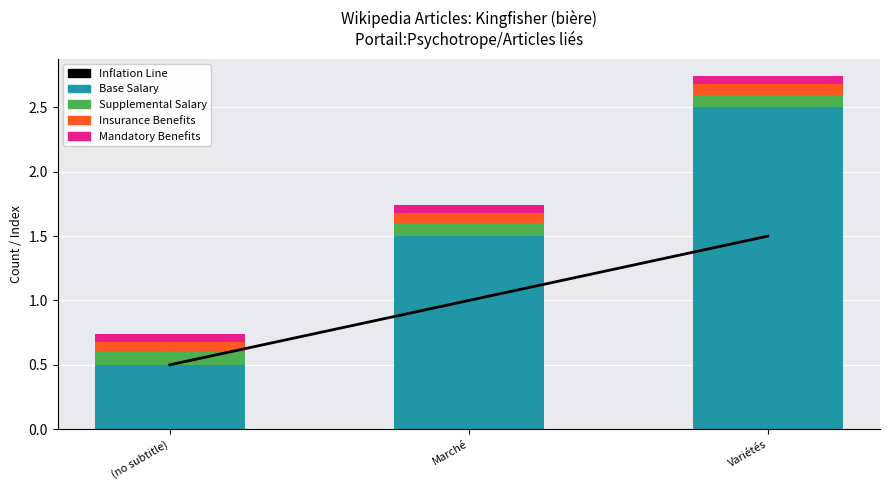

The Supplemental Salary series shows 0.1 at Variétés. True or false?

False